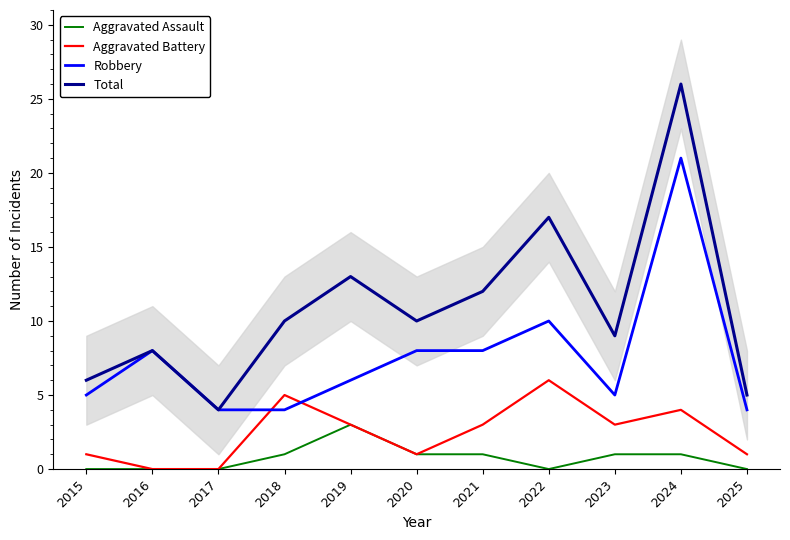

At 2020, list the series in order from smallest to largest.

Aggravated Assault, Aggravated Battery, Robbery, Total